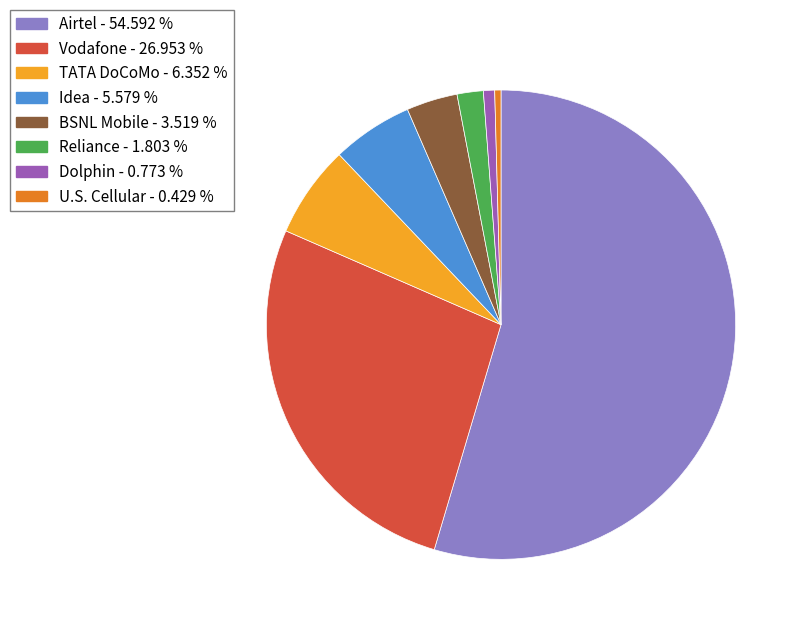

Is it true that Airtel is 55% of the pie?

True